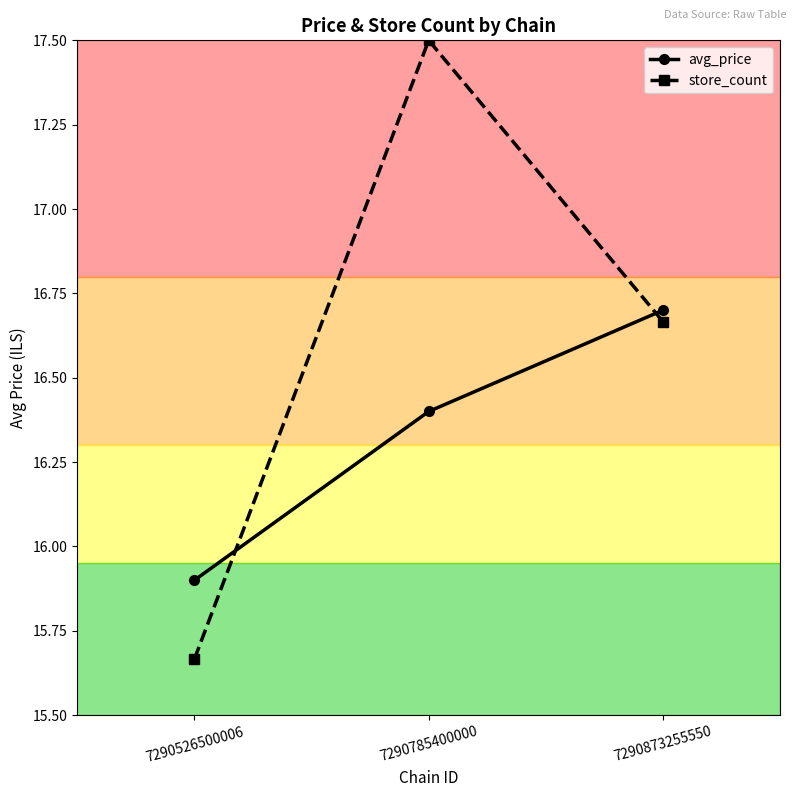

List the series in order of their peak value, highest first.

store_count, avg_price